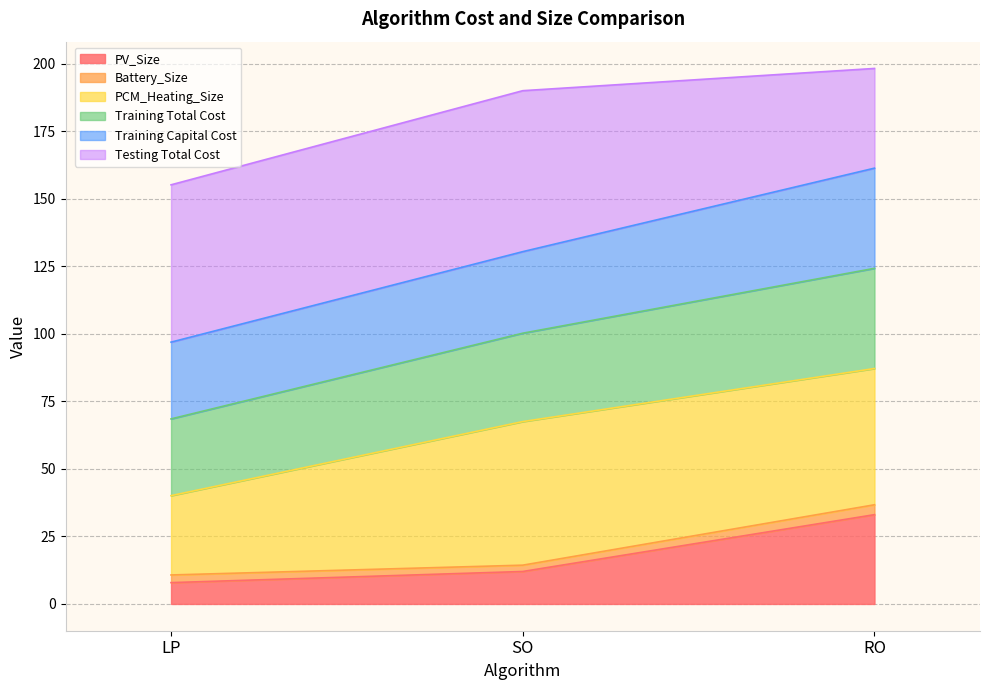

Does the chart display data point markers on the line(s)?

No